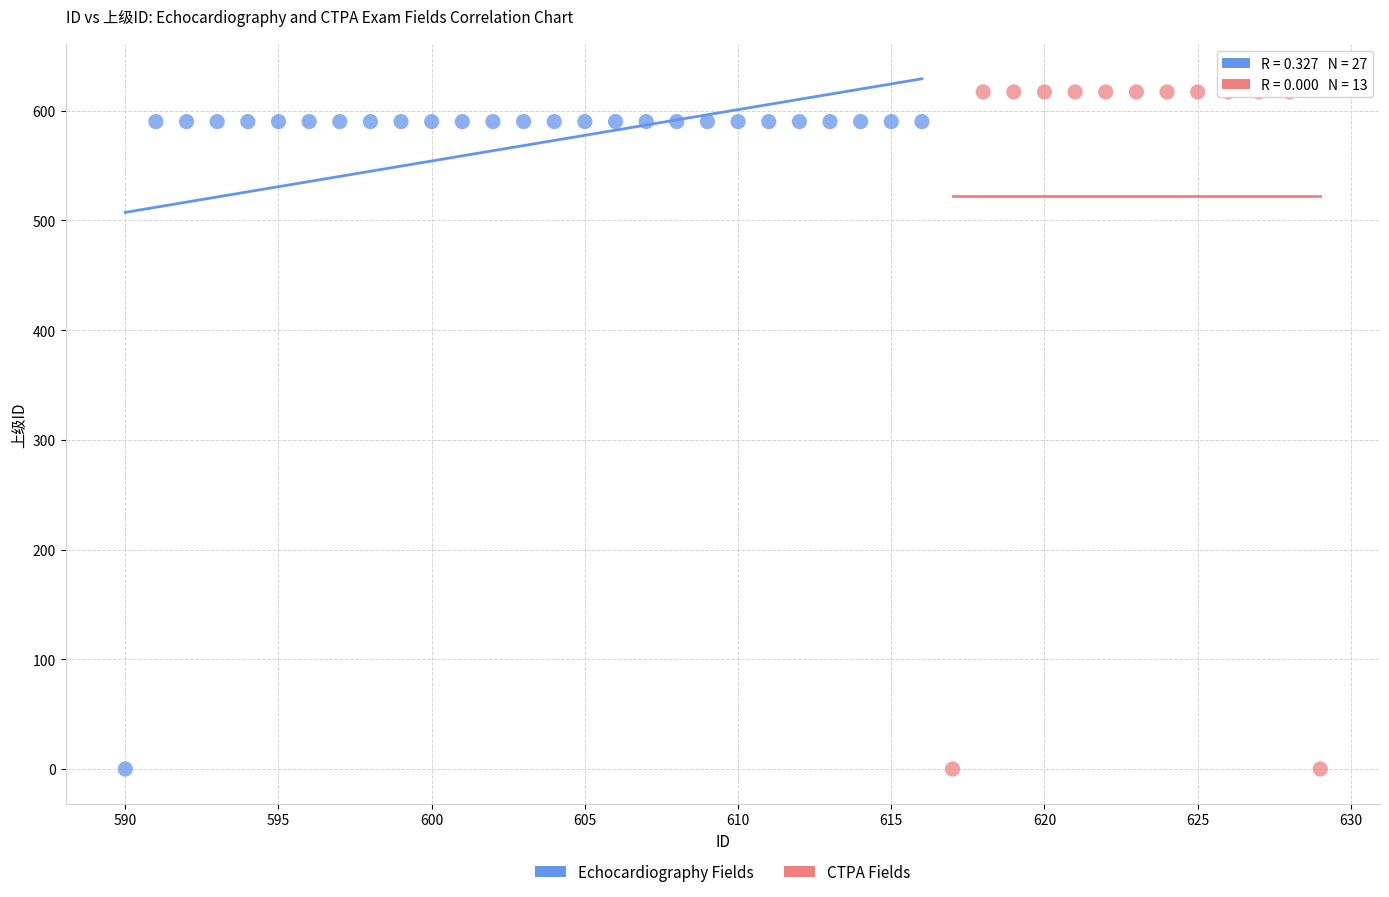

What are all the series names shown in the legend?

Echocardiography Fields, CTPA Fields